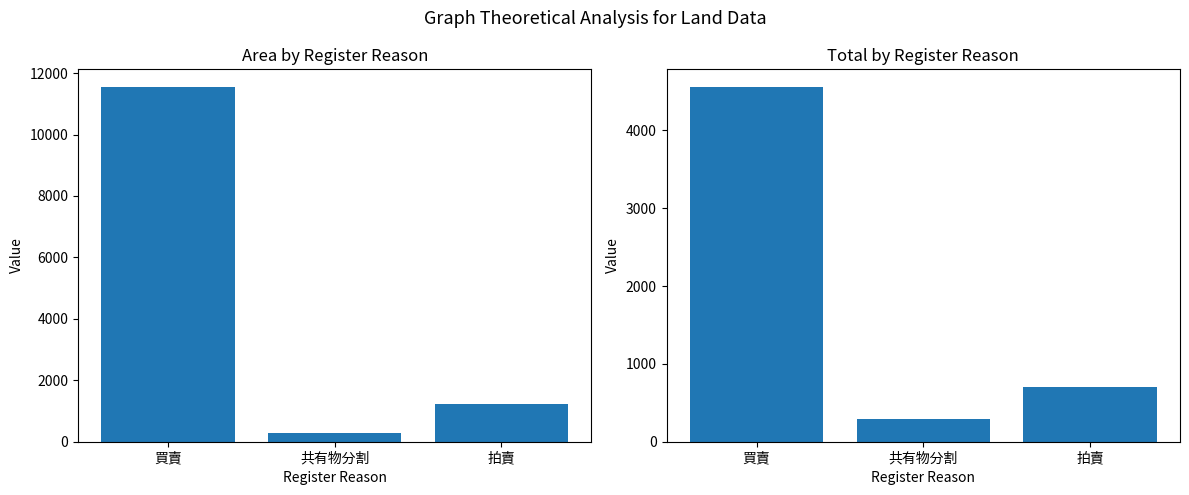

What is the label of the 3rd bar from the left?

拍賣